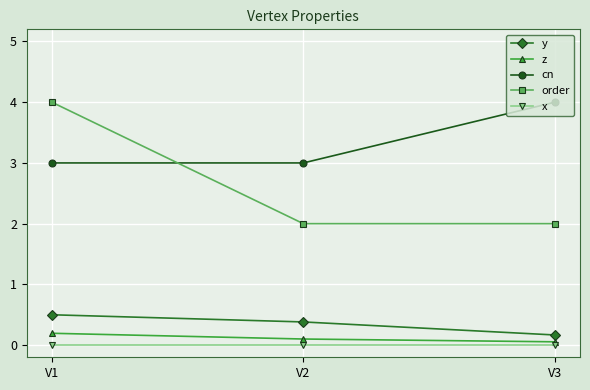

The order series shows 3.5 at V2. True or false?

False